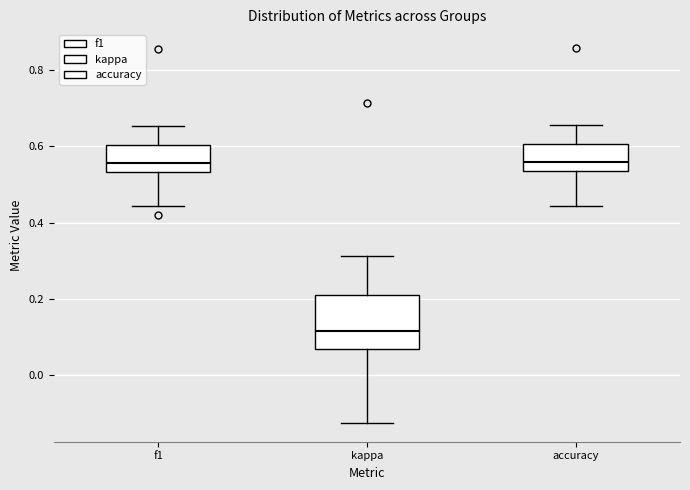

Which box is the tallest, from its lower edge to its upper edge?

kappa